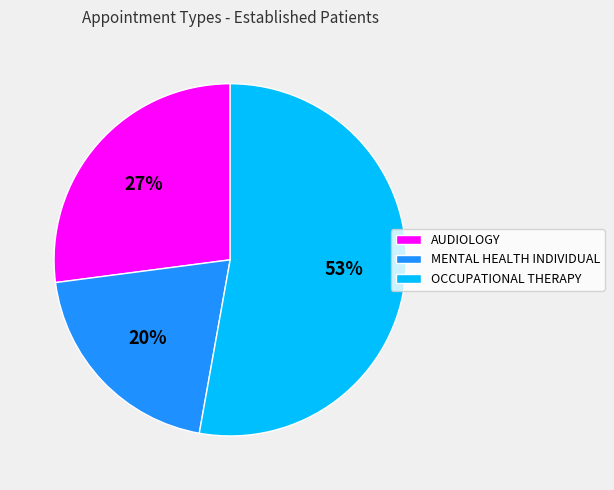

Is the sum of AUDIOLOGY and MENTAL HEALTH INDIVIDUAL greater than half?

No